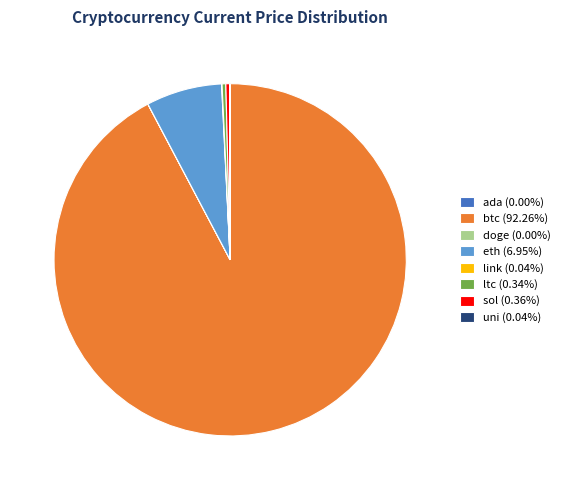

Is the sum of sol (0.36%) and ltc (0.34%) greater than half?

No